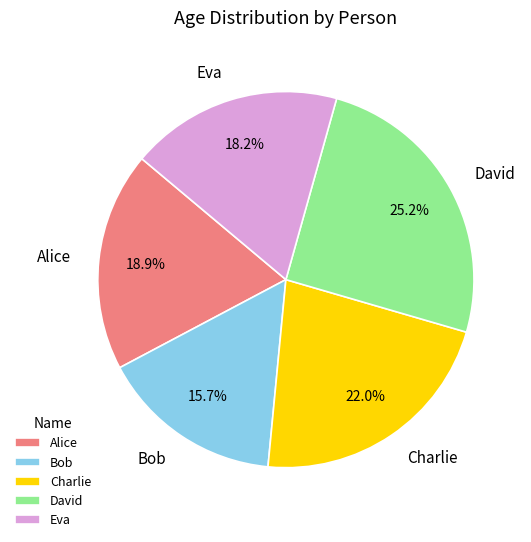

Count the number of slices in the pie.

5